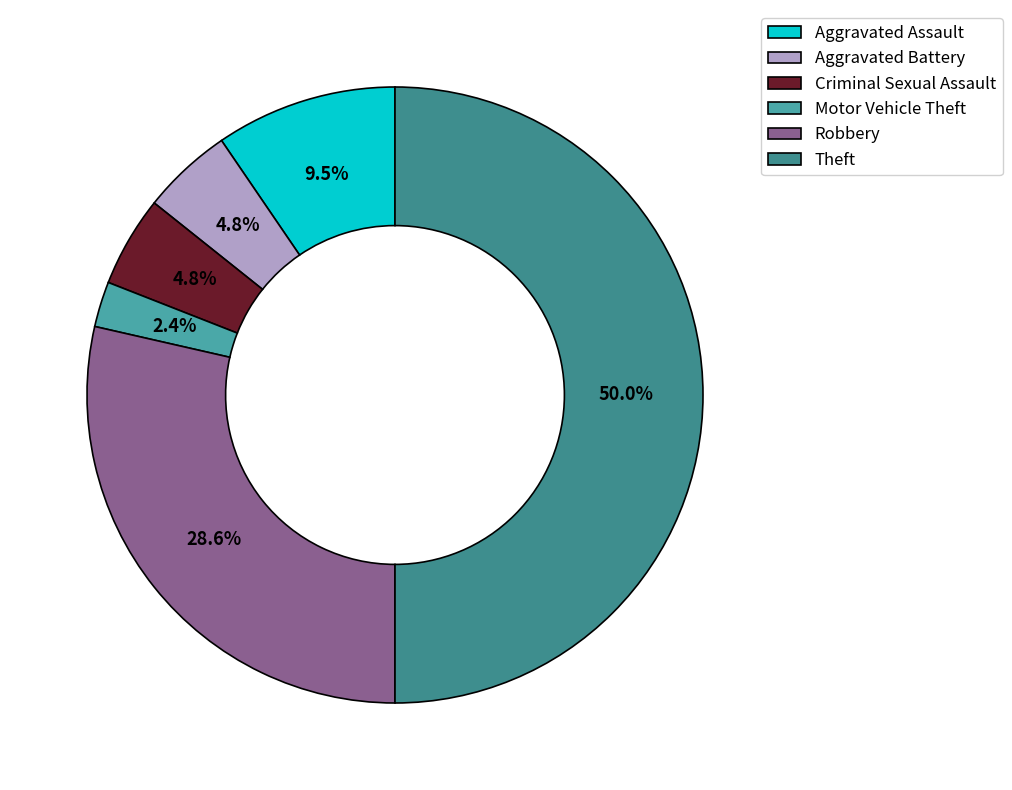

What percentage is the Aggravated Battery slice, to the nearest percent?

5%